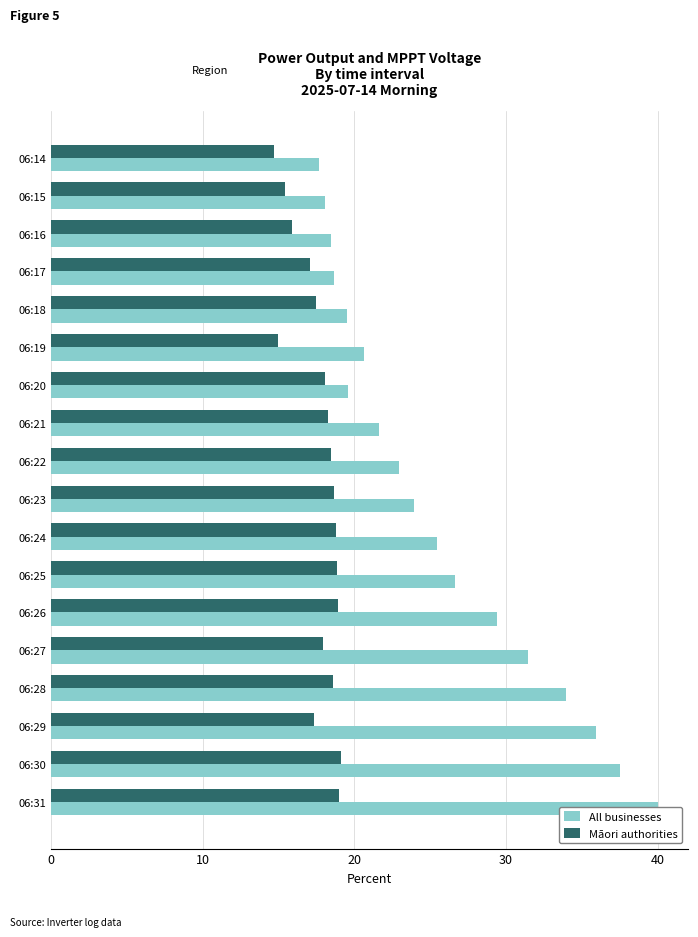

What is the average value of the All businesses series?

25.6